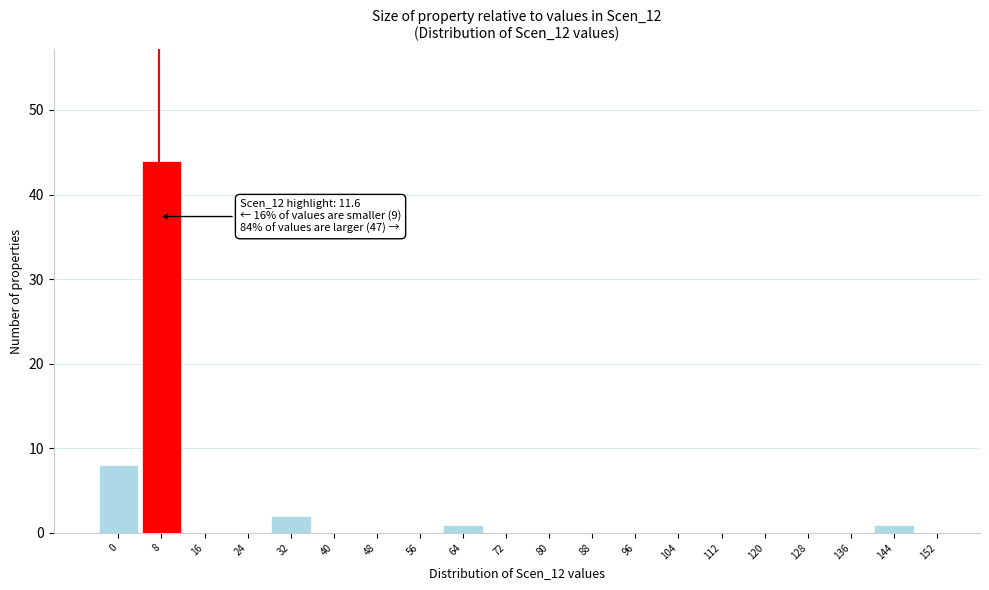

Reading right to left, transcribe all the data shown in this chart.

152=0	144=1	136=0	128=0	120=0	112=0	104=0	96=0	88=0	80=0	72=0	64=1	56=0	48=0	40=0	32=2	24=0	16=0	8=44	0=8